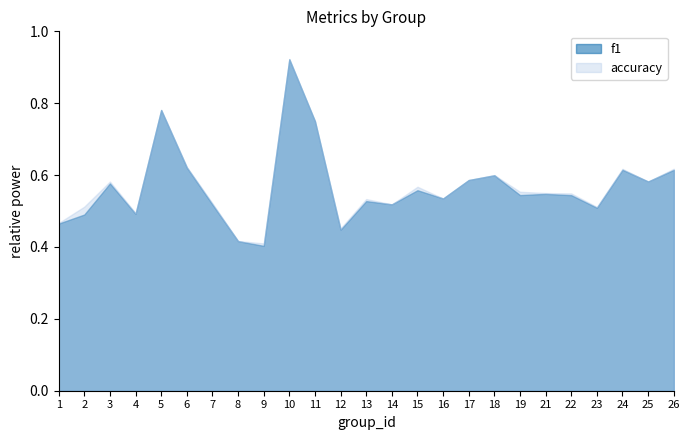

The accuracy series shows 0.8 at 2. True or false?

False